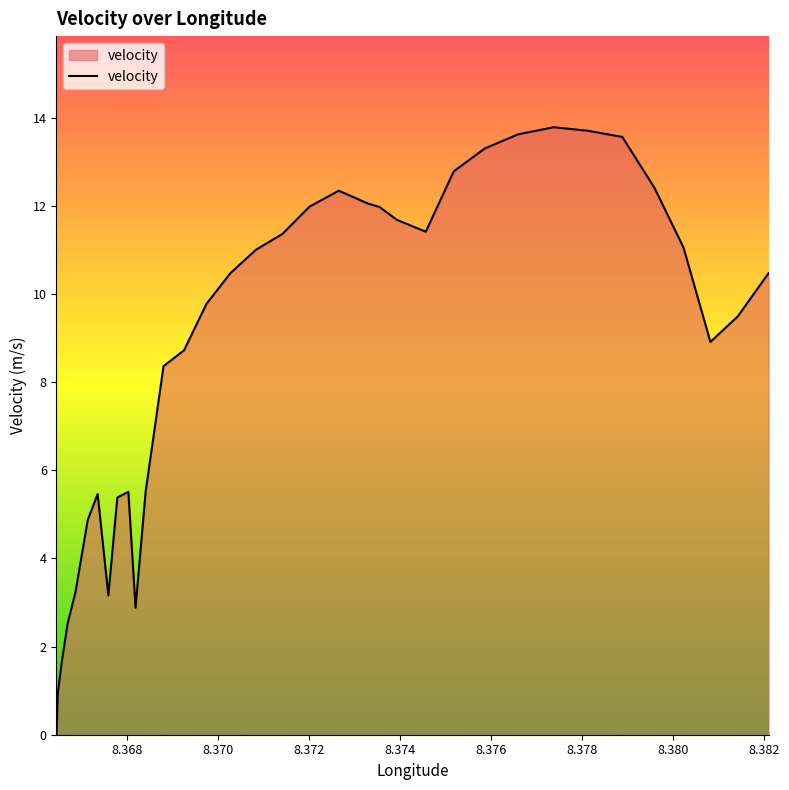

Count the number of values greater than 9.

20